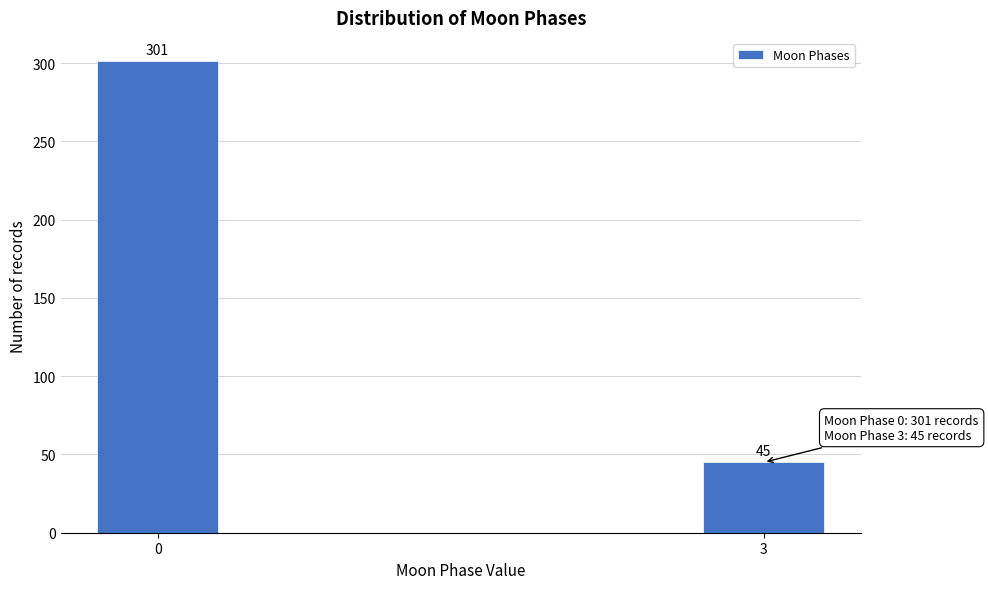

Reading left to right, what are all the values shown in this chart?

0=301	3=45